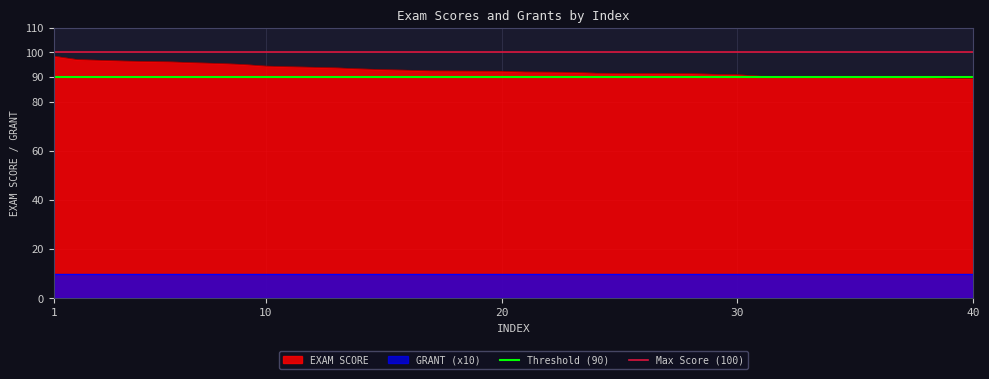

What is the sum of the Threshold (90) values at 10 and 1?

180